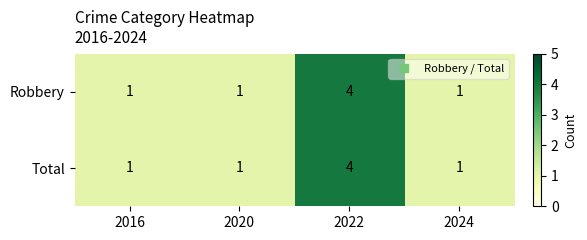

What is the maximum value for Robbery?

4